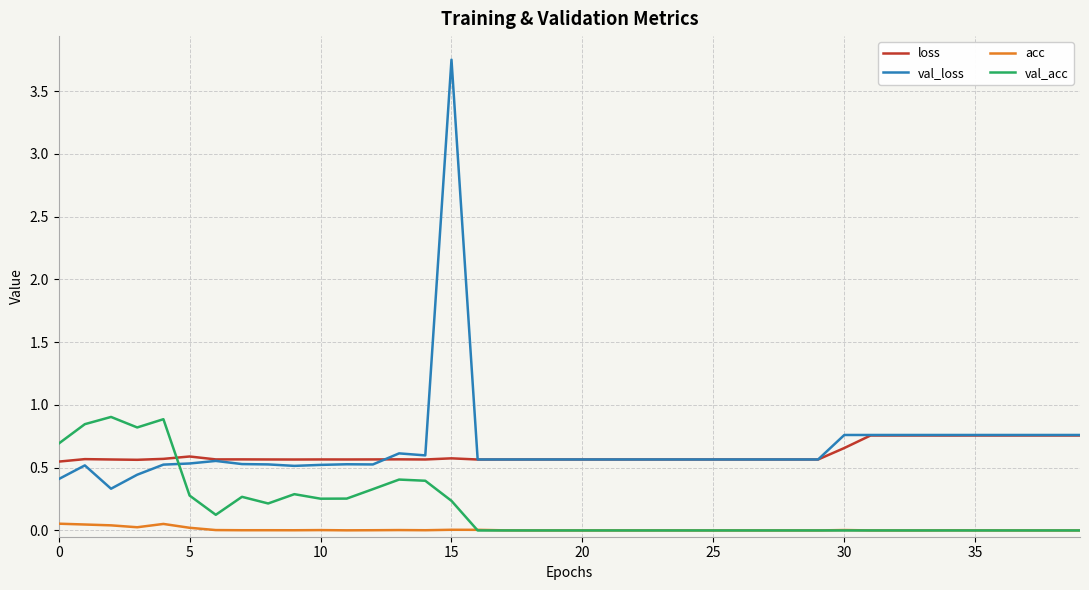

Does the chart display data point markers on the line(s)?

No